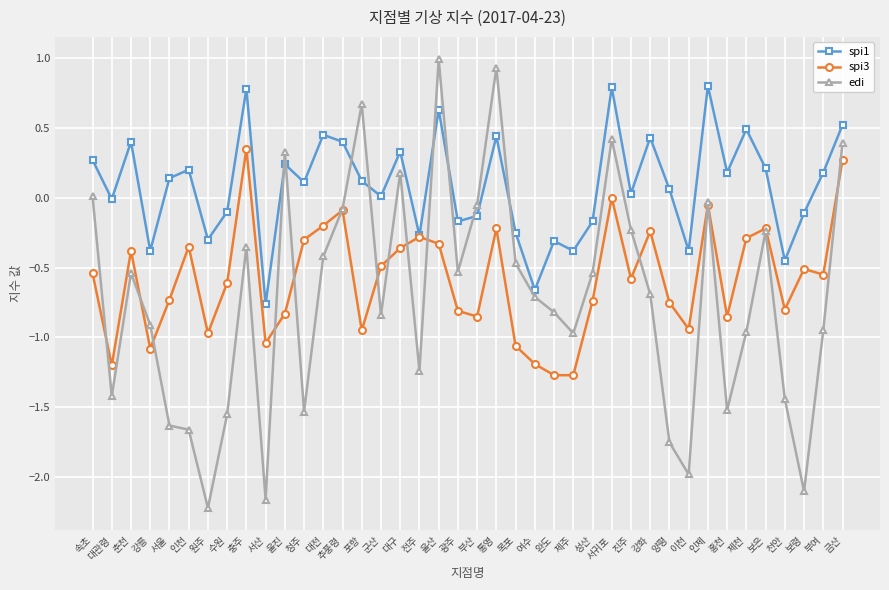

Is it true that spi3 equals -0.3 at 전주?

True